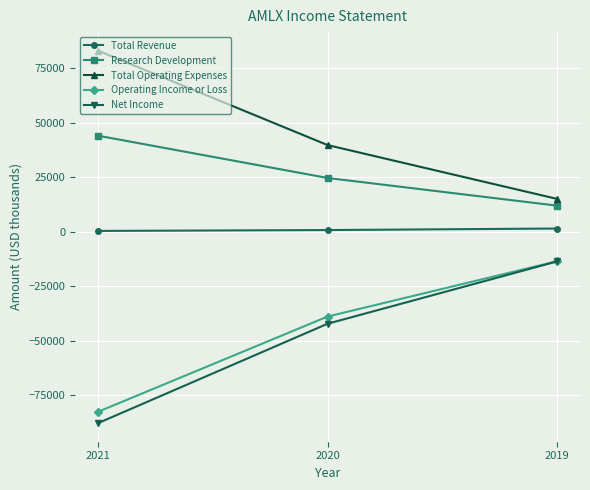

At which label is Operating Income or Loss closest to -48150?

2020